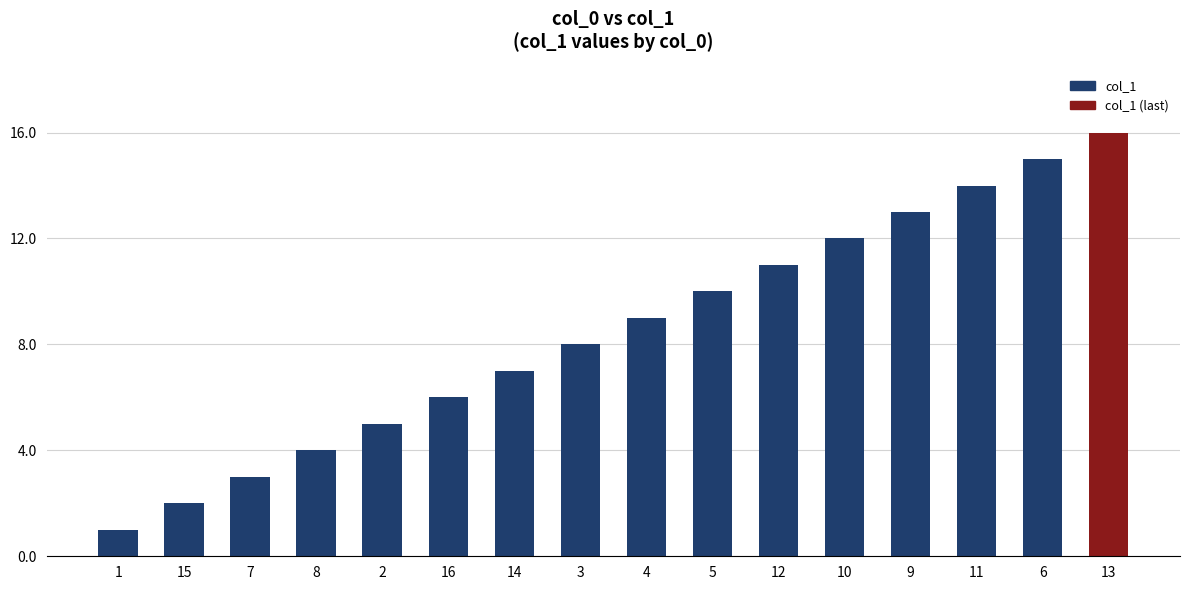

The value at 12 is 11. True or false?

True